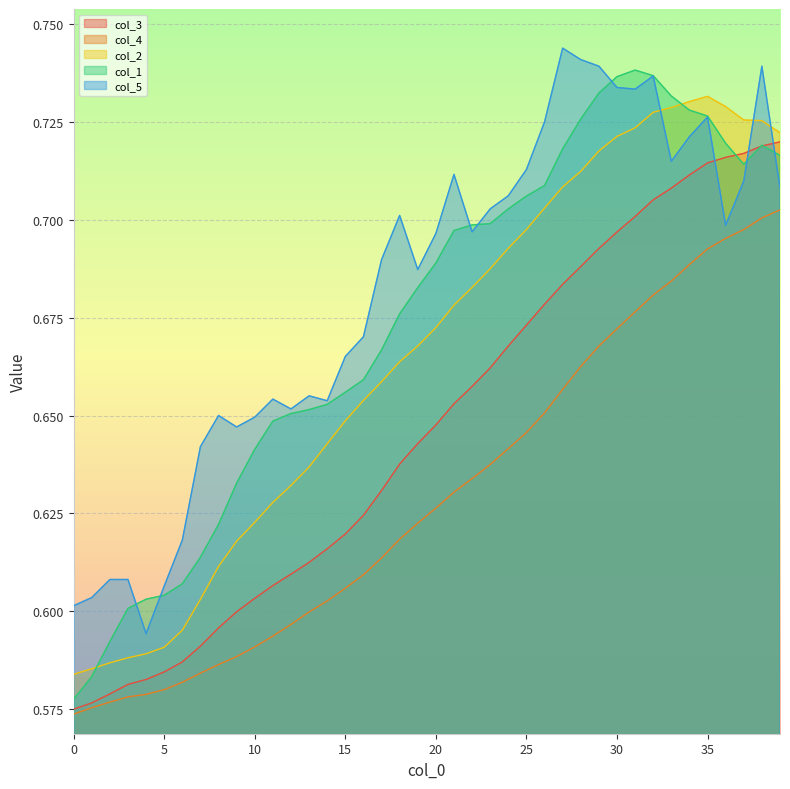

What is the sum of the col_3 values at 37 and 10?

1.3